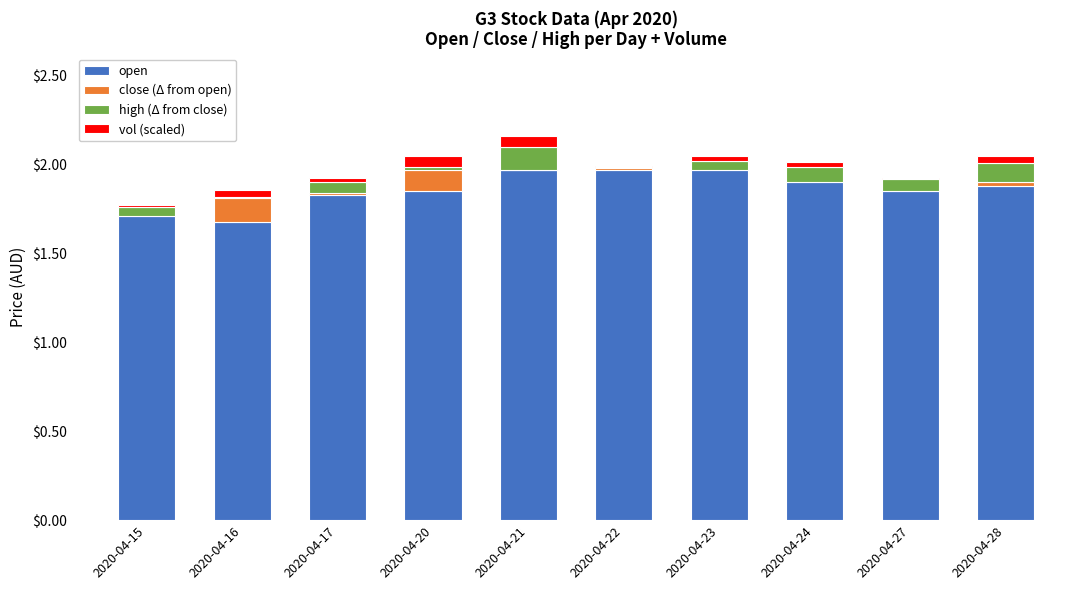

What is the value of the close (Δ from open) bar at the 8th from the left?

-0.1